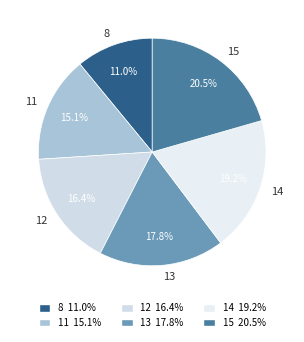

Which slice is the largest?

15